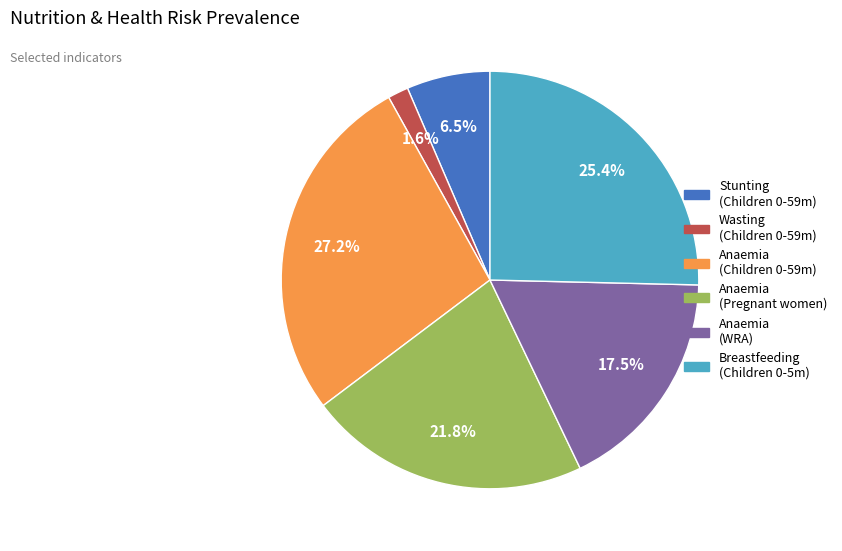

Is there any slice that represents more than half of the pie?

No